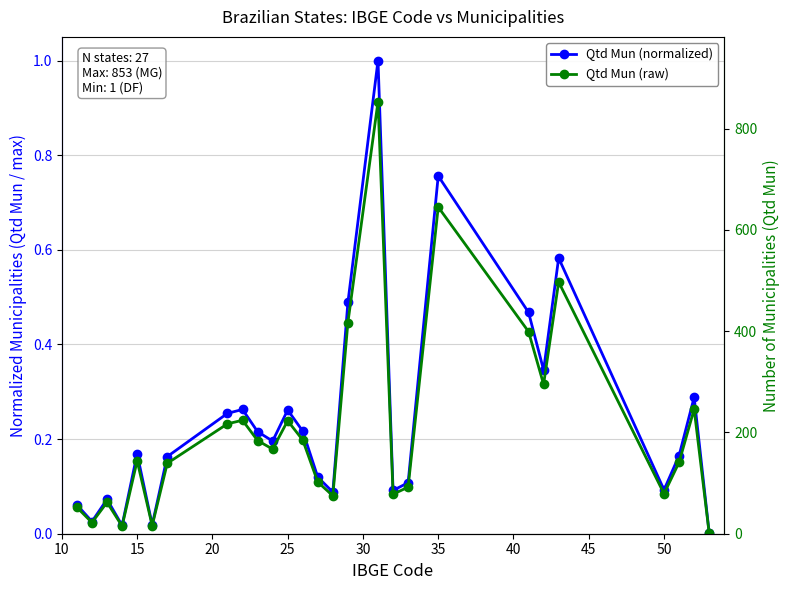

True or false: Qtd Mun (normalized) and Qtd Mun (raw) intersect in this chart.

False